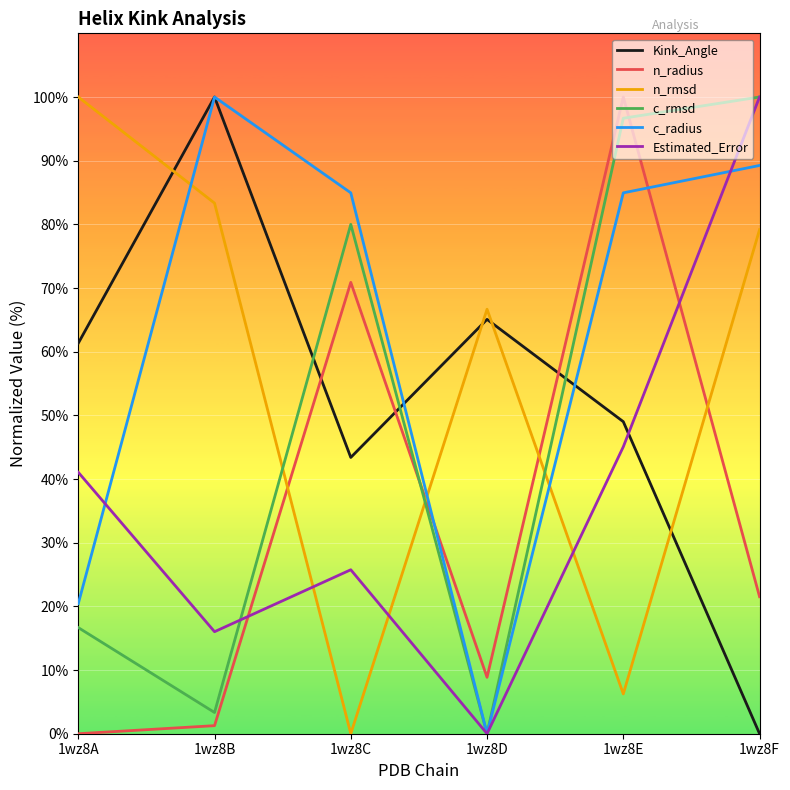

Does the chart have visible grid lines?

Yes